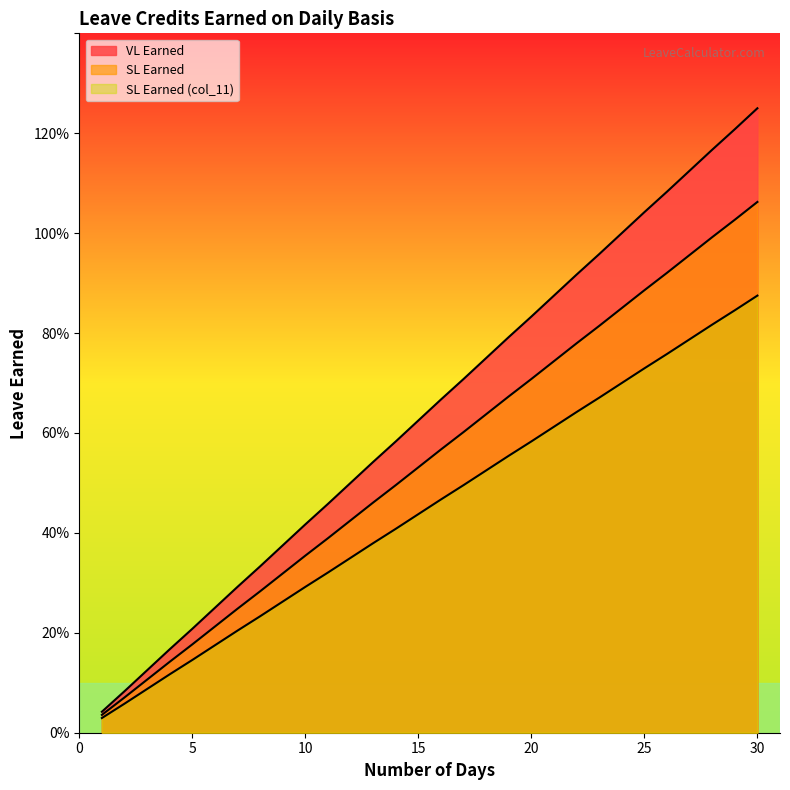

What is the average value of the SL Earned series?

0.5